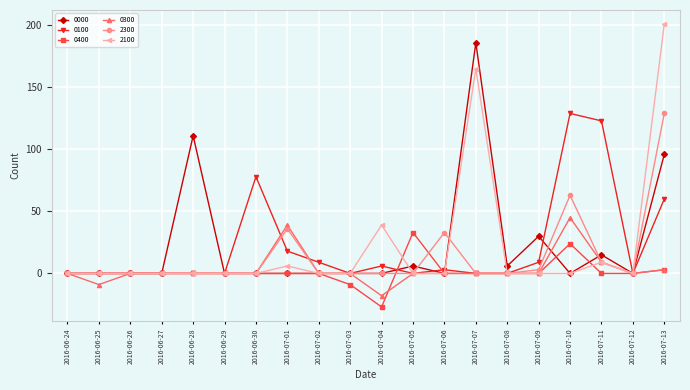

How many lines are shown in the chart?

6